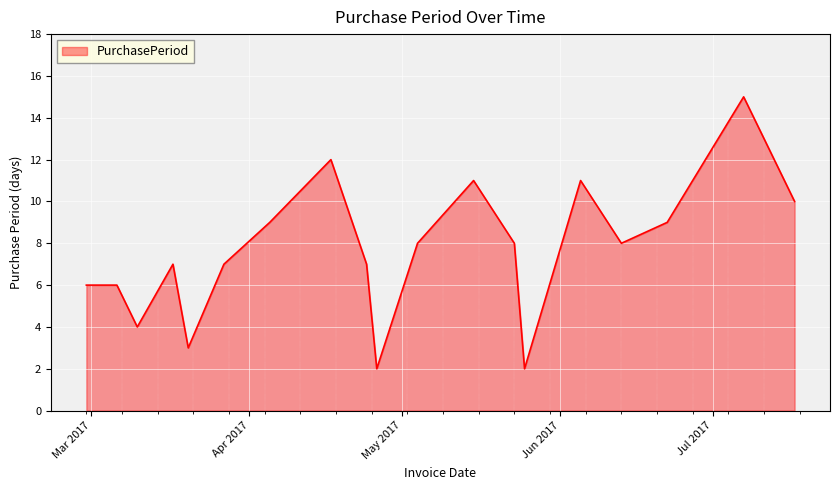

What is the difference between the maximum and minimum values?

13